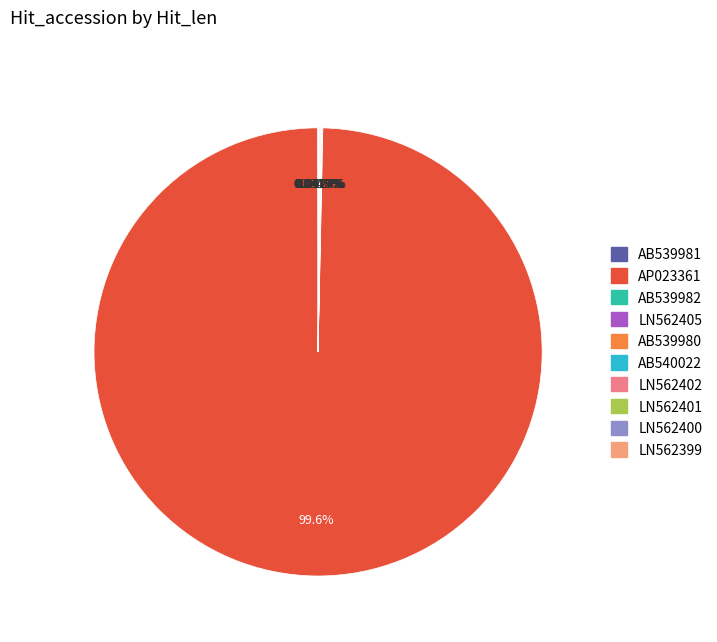

What is the change in value from AB539980 to LN562402?

-14